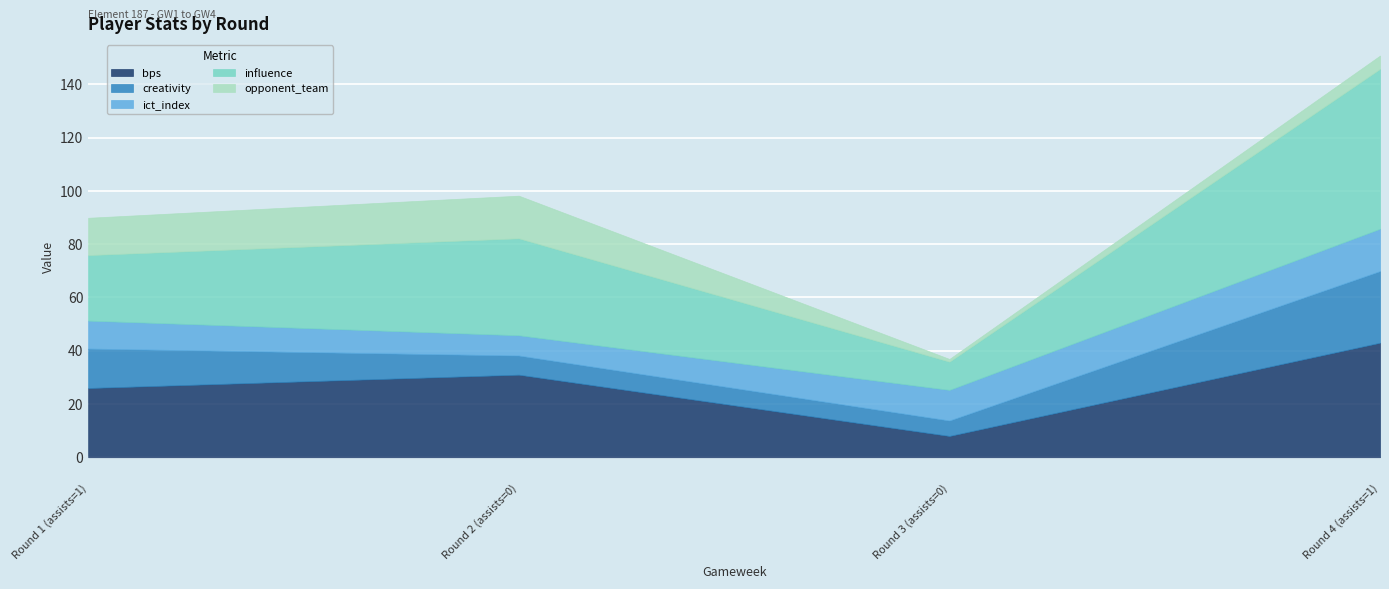

Which series has the largest total across all categories?

influence